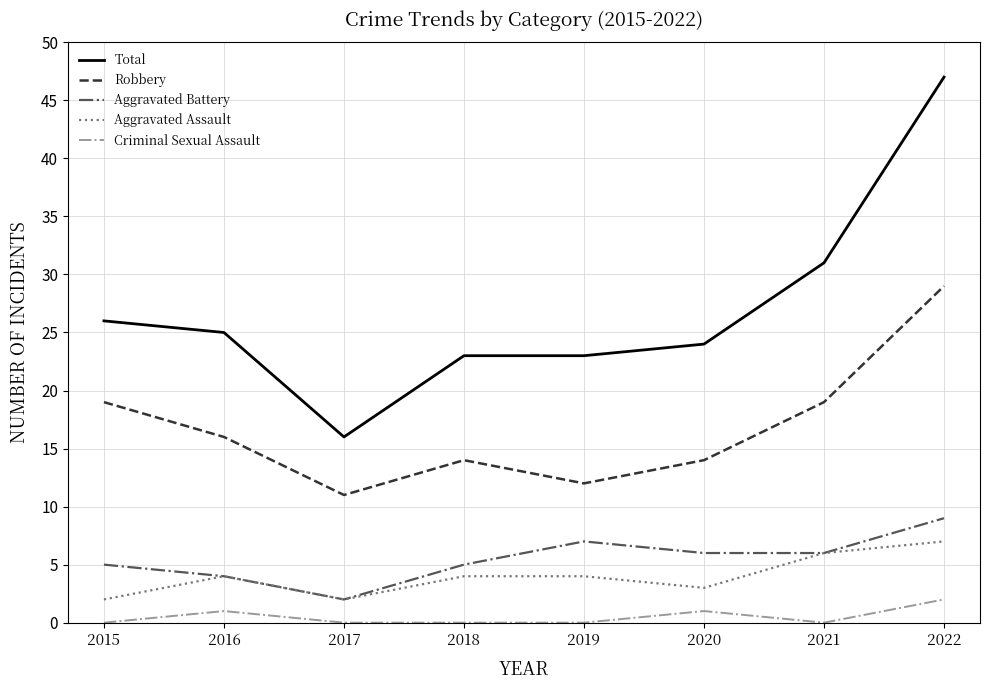

What is the average value of the Robbery series?

17